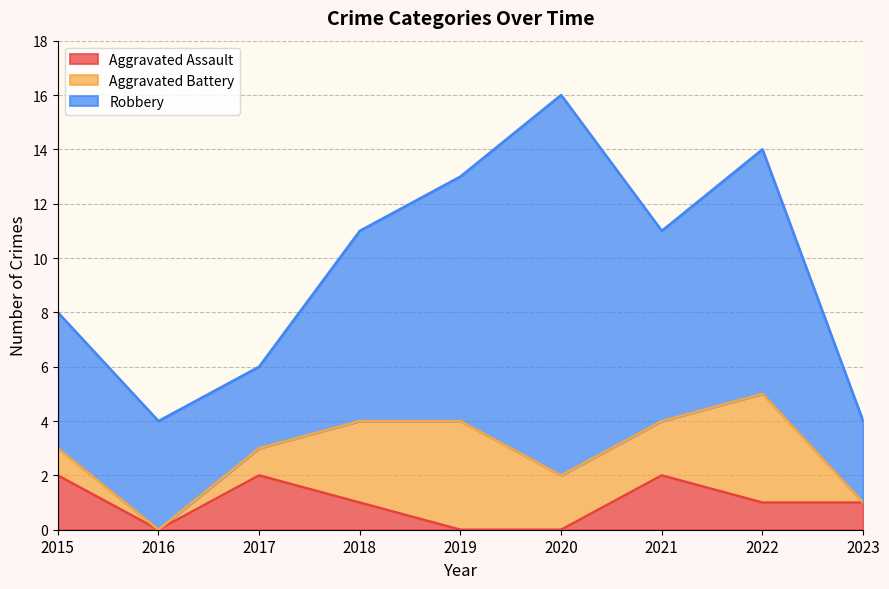

Between 2022 and 2023, which is larger?

2022